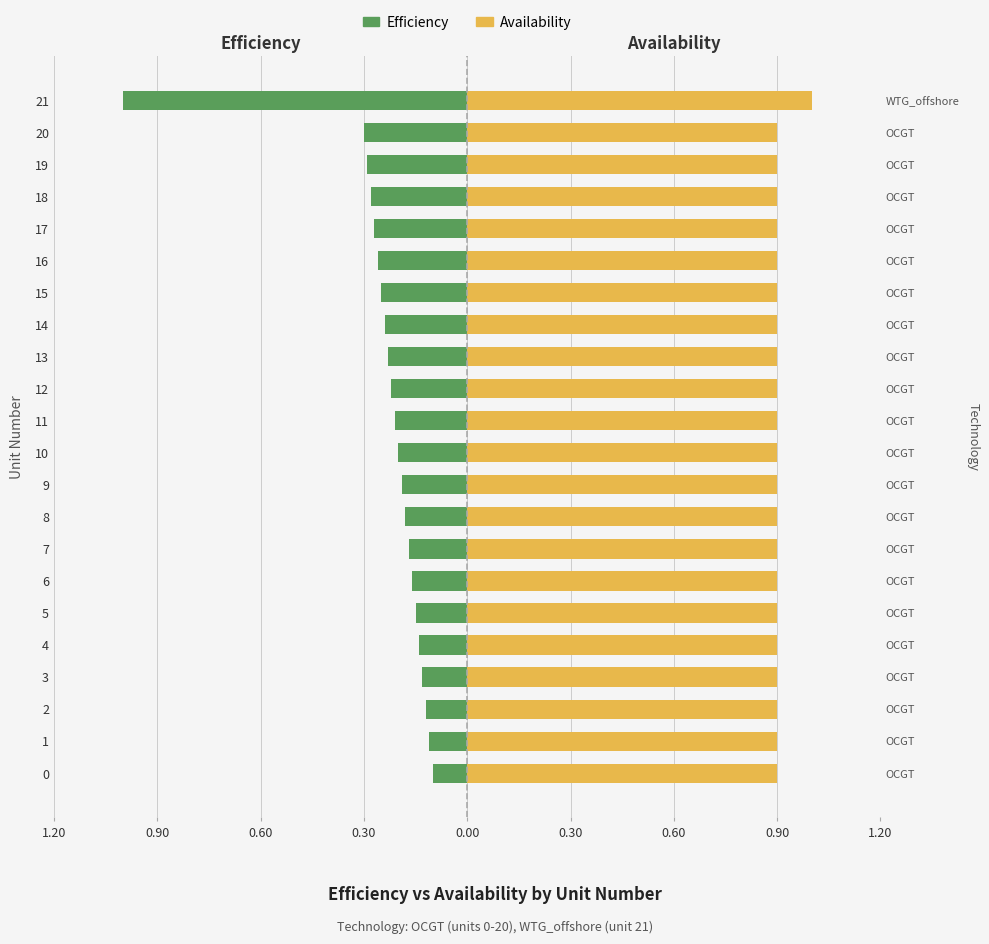

Reading left to right, list all the values displayed in this chart.

Efficiency: -0.1	-0.1	-0.1	-0.1	-0.1	-0.1	-0.2	-0.2	-0.2	-0.2	-0.2	-0.2	-0.2	-0.2	-0.2	-0.2	-0.3	-0.3	-0.3	-0.3	-0.3	-1.0
Availability: 0.9	0.9	0.9	0.9	0.9	0.9	0.9	0.9	0.9	0.9	0.9	0.9	0.9	0.9	0.9	0.9	0.9	0.9	0.9	0.9	0.9	1.0